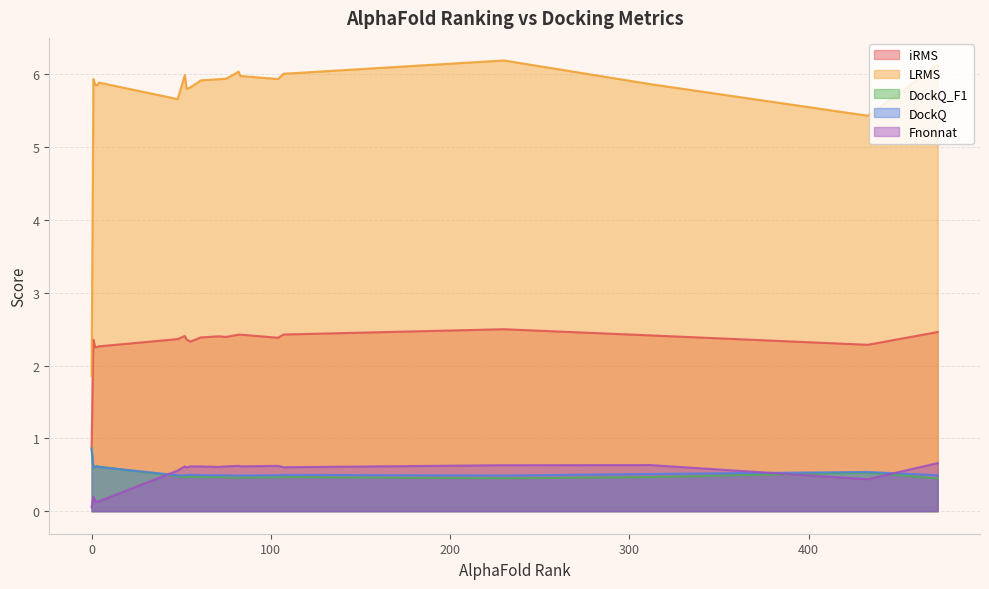

Which series has the largest range (max minus min)?

LRMS